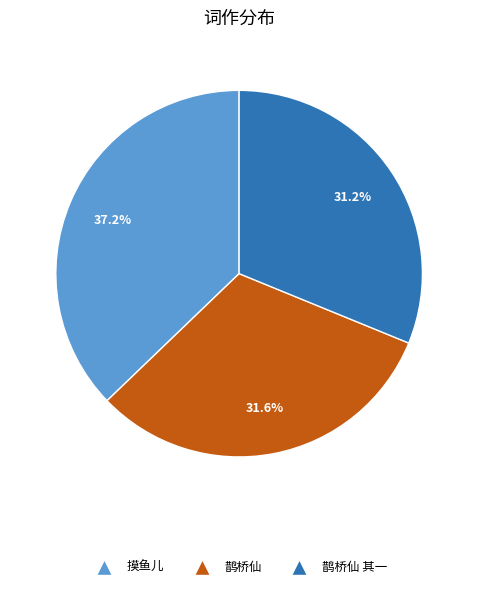

Is there a majority slice in this chart?

No